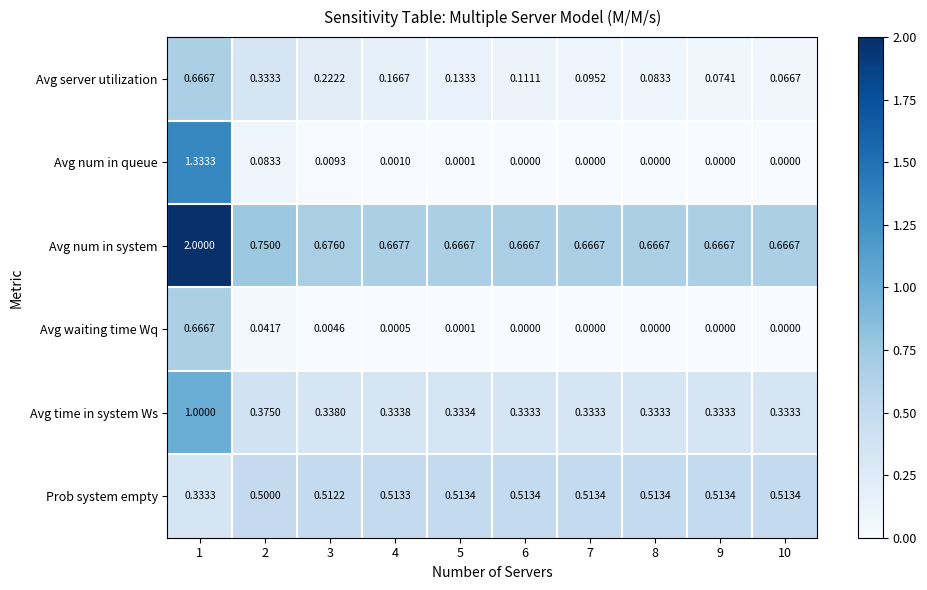

Which series has the largest total across all categories?

Avg num in system